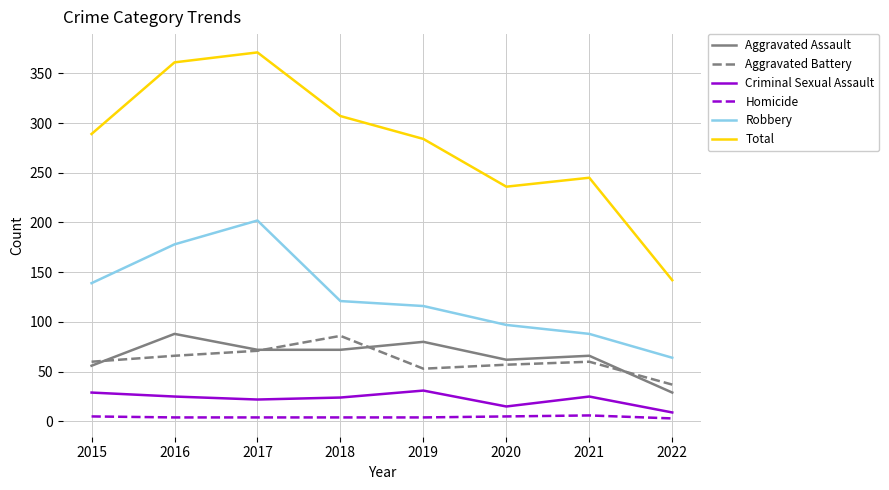

What is the difference between the highest and lowest values at 2019?

280